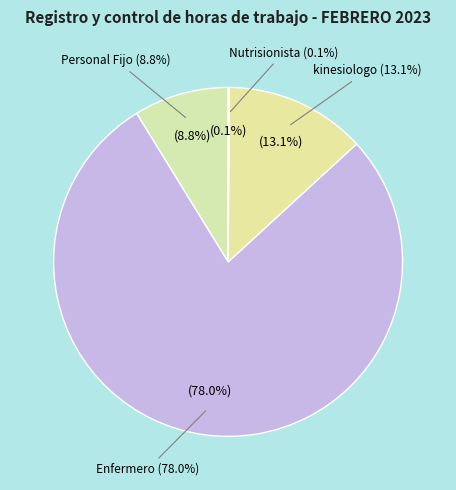

What is the largest slice in the pie chart?

Enfermero